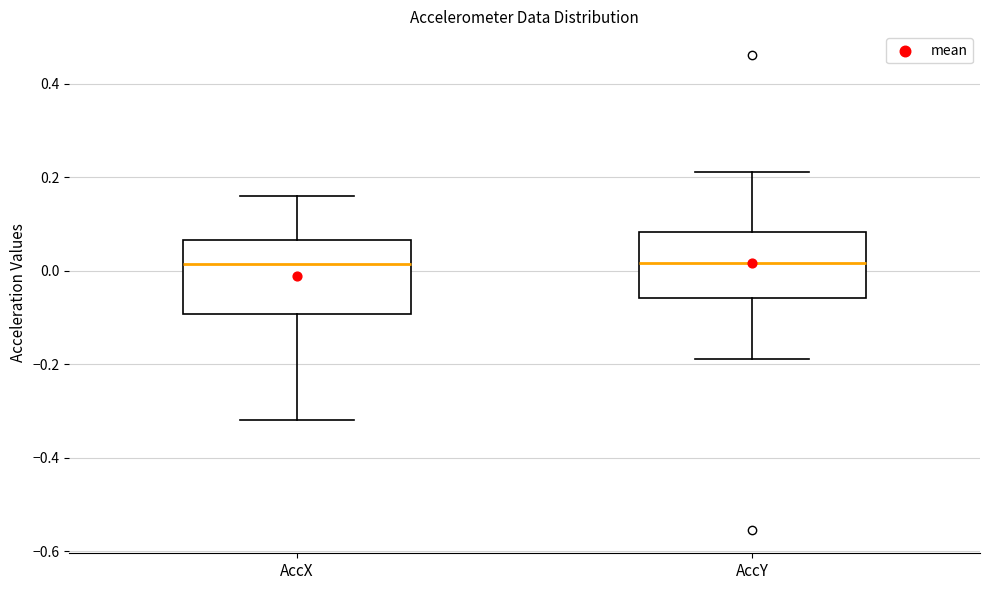

Where is the lower edge of the box for AccY on the y-axis? The values are not printed on the chart, so give them approximately, as read against the axis.

-0.06